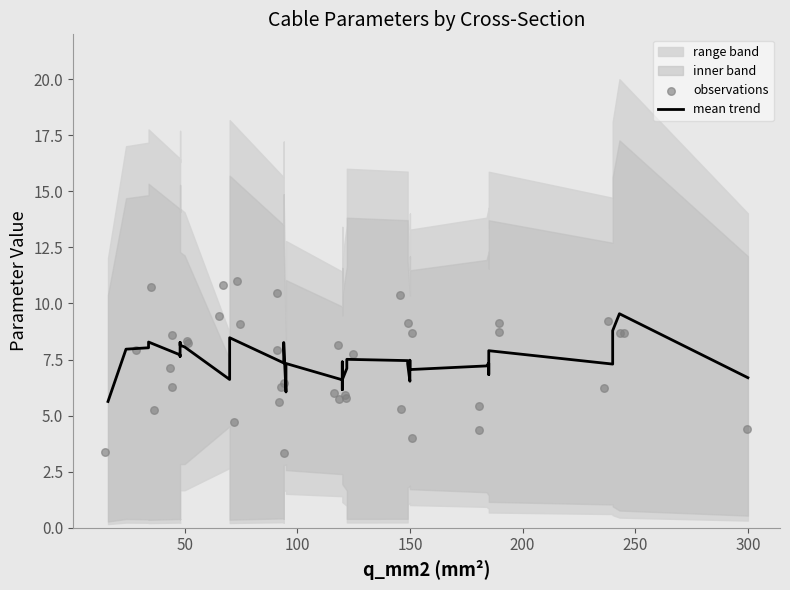

What is the total value across all series at 200?

14.0